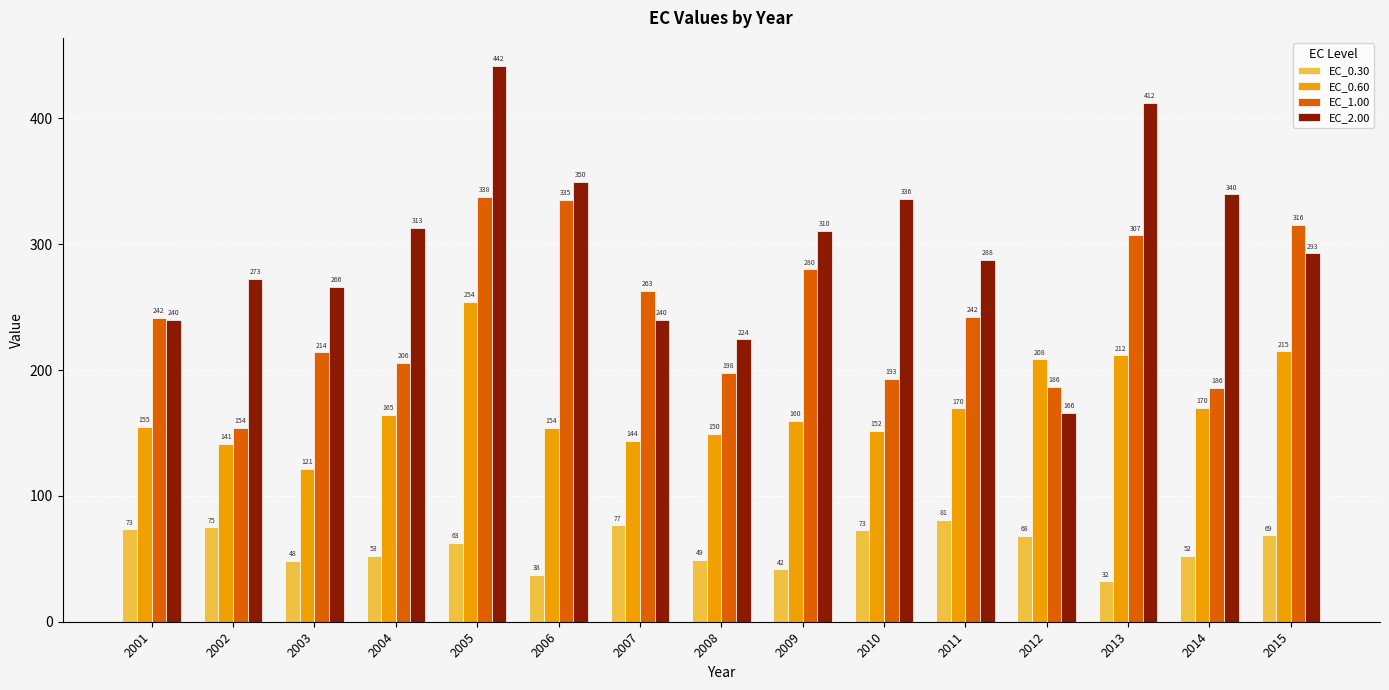

What are all the series names shown in the legend?

EC_0.30, EC_0.60, EC_1.00, EC_2.00